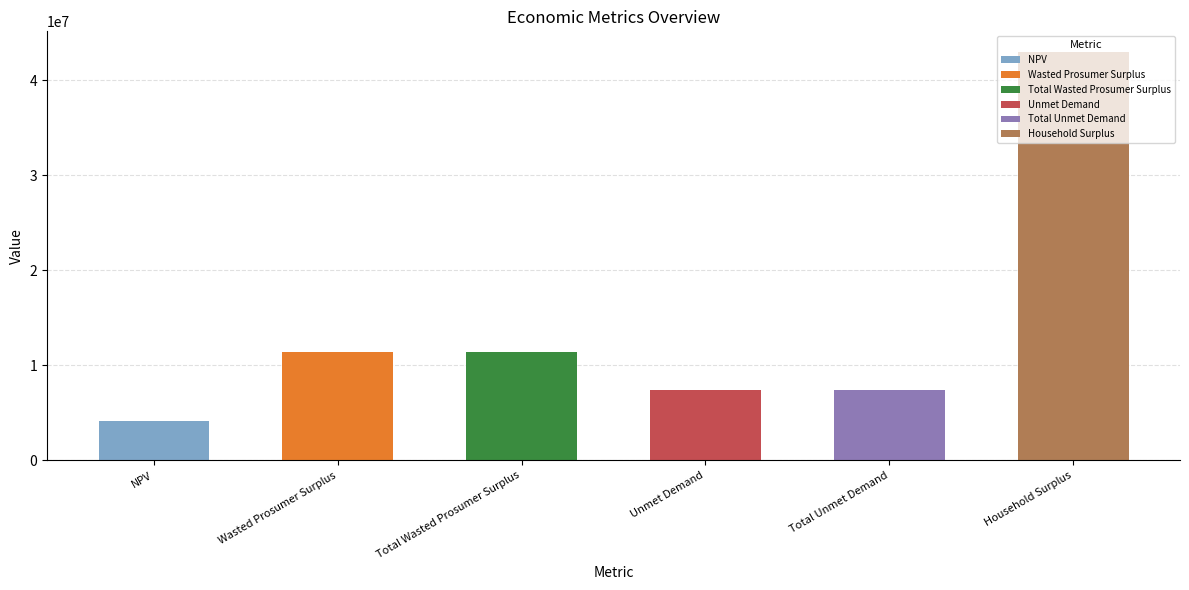

Is it true that the value at Total Unmet Demand is 7364703.7?

True